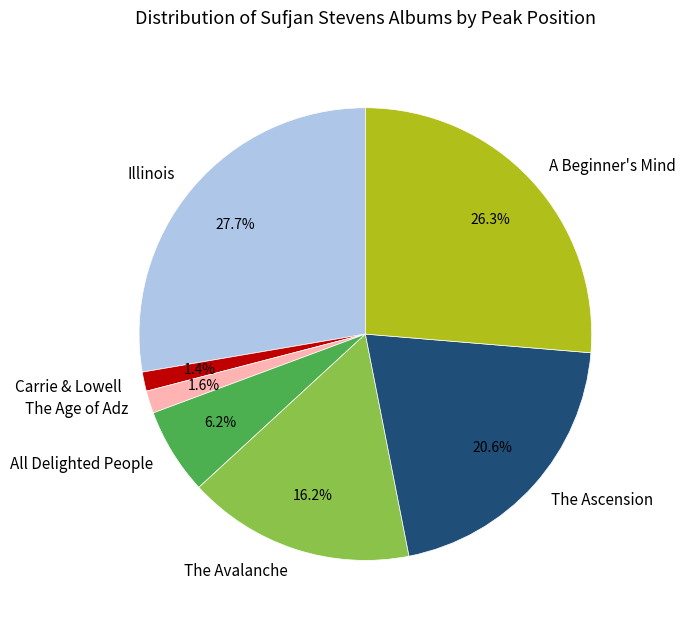

What is the largest slice in the pie chart?

Illinois